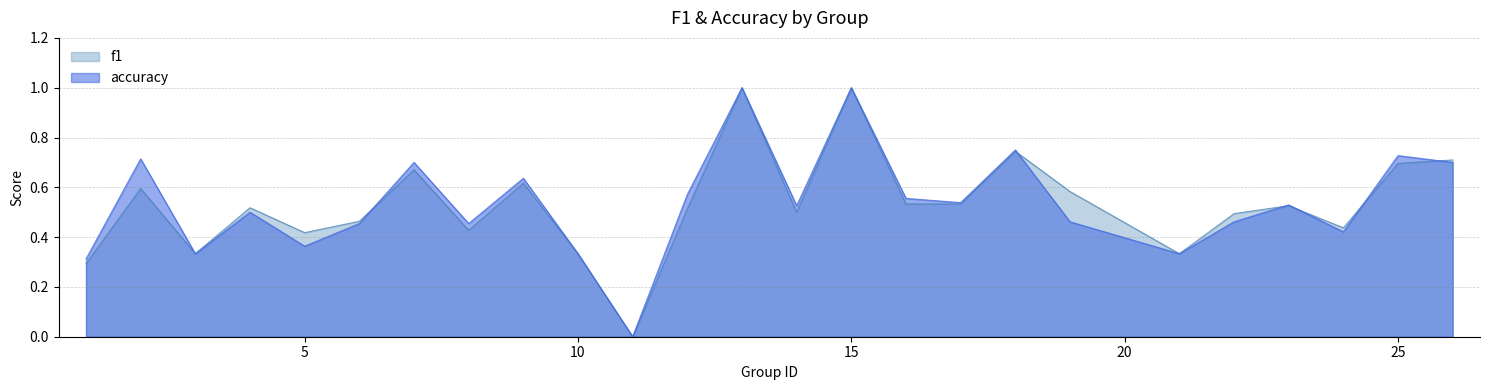

Reading left to right, extract all data points from this chart.

f1: 0.3	0.6	0.3	0.5	0.4	0.5	0.7	0.4	0.6	0.3	0.0	0.5	1.0	0.5	1.0	0.5	0.5	0.7	0.6	0.3	0.5	0.5	0.4	0.7	0.7
accuracy: 0.3	0.7	0.3	0.5	0.4	0.5	0.7	0.5	0.6	0.3	0.0	0.6	1.0	0.5	1.0	0.6	0.5	0.8	0.5	0.3	0.5	0.5	0.4	0.7	0.7